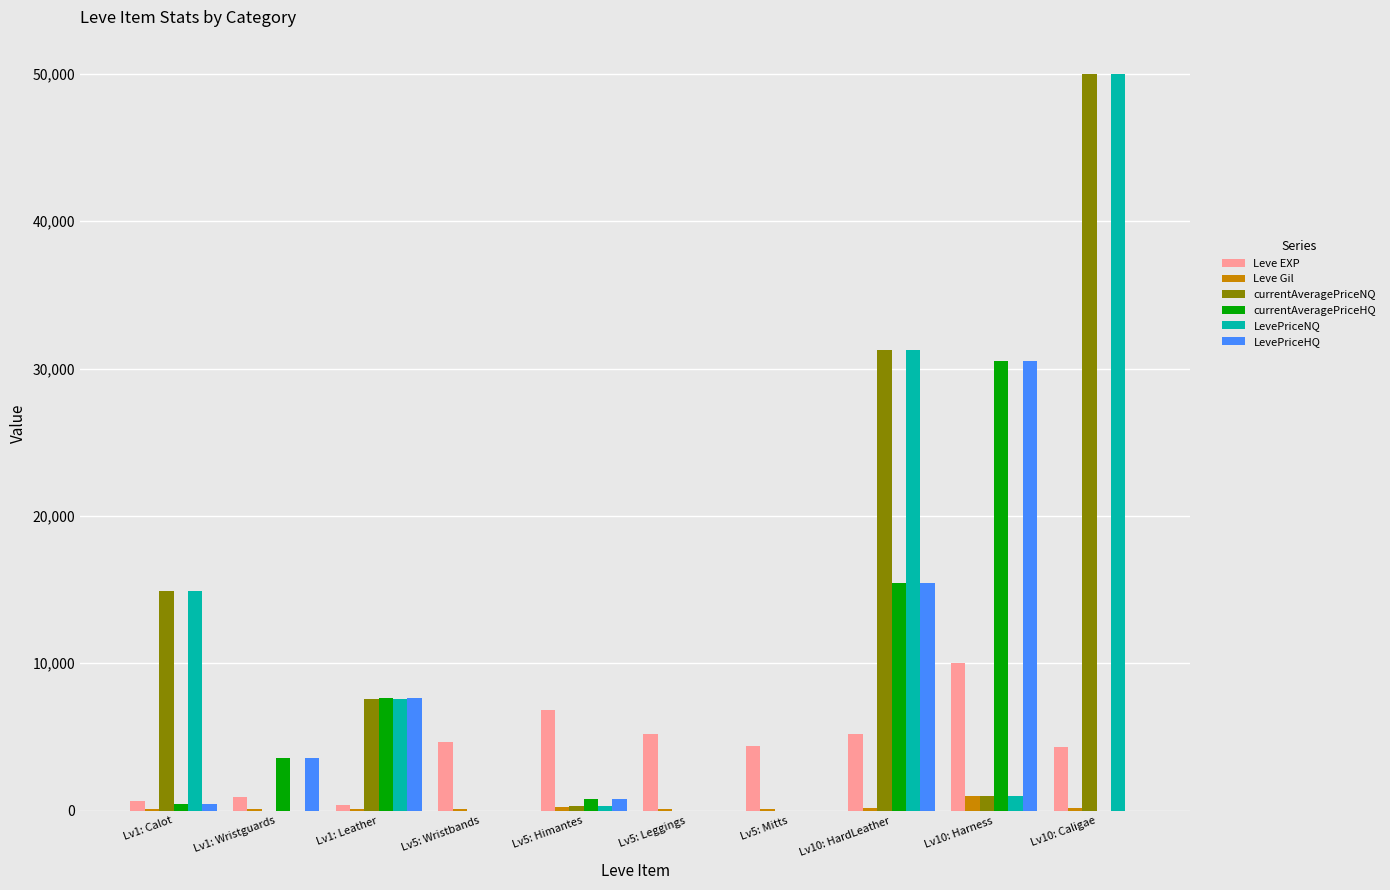

How many groups of bars are there?

10